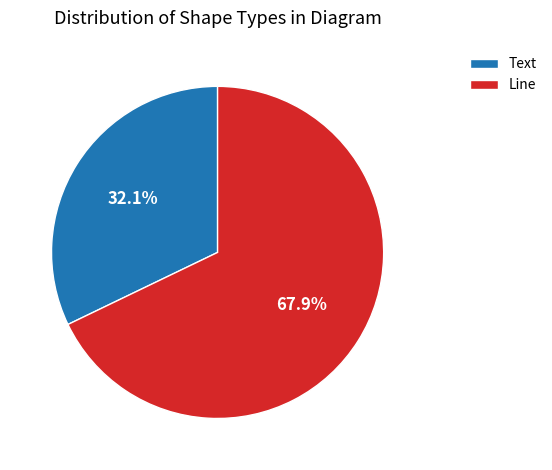

The Line slice represents 82% of the pie. True or false?

False